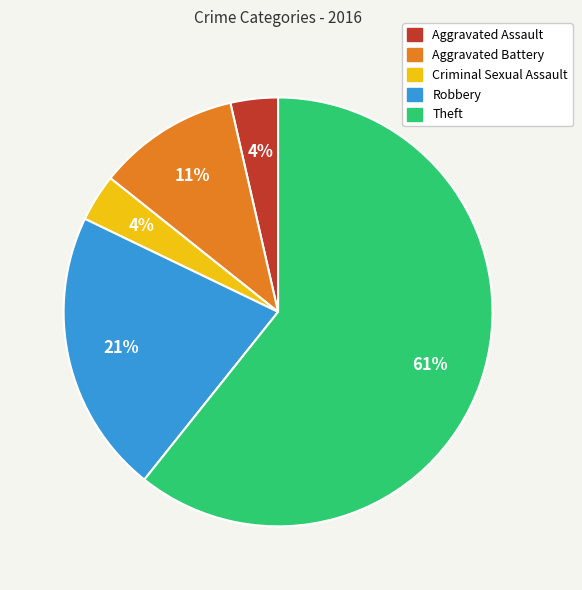

To the nearest percent, what is the combined percentage of Aggravated Assault and Robbery?

25%